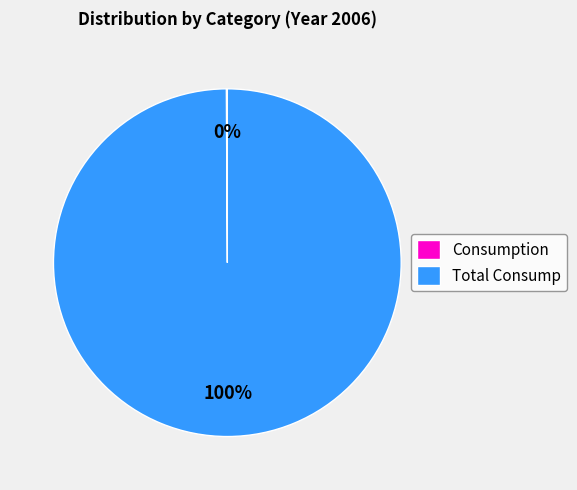

Which category has the biggest portion of the pie?

Total Consump